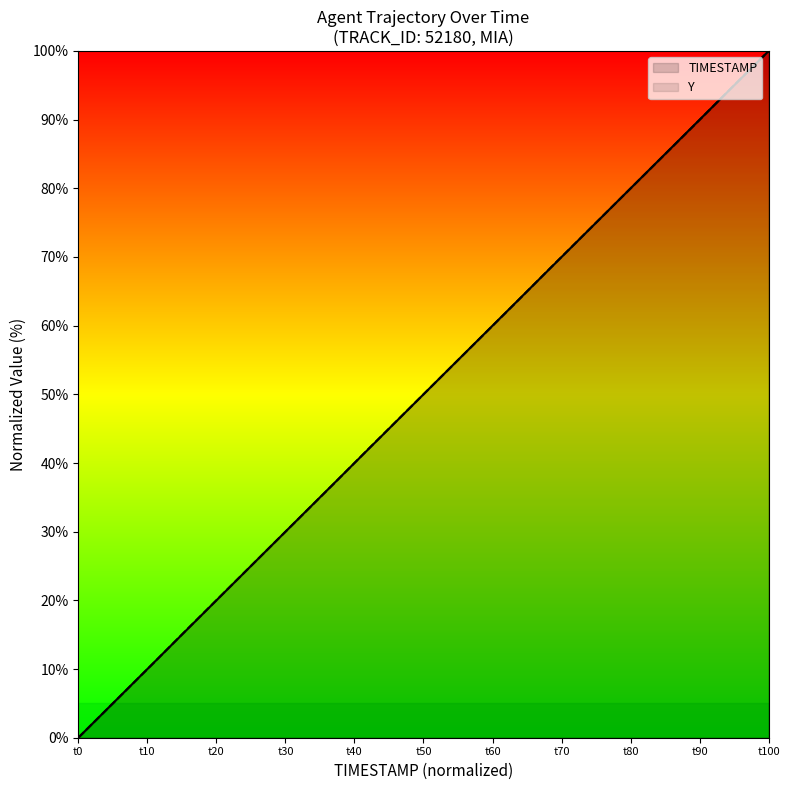

At which category does the chart reach its minimum across all series?

t0